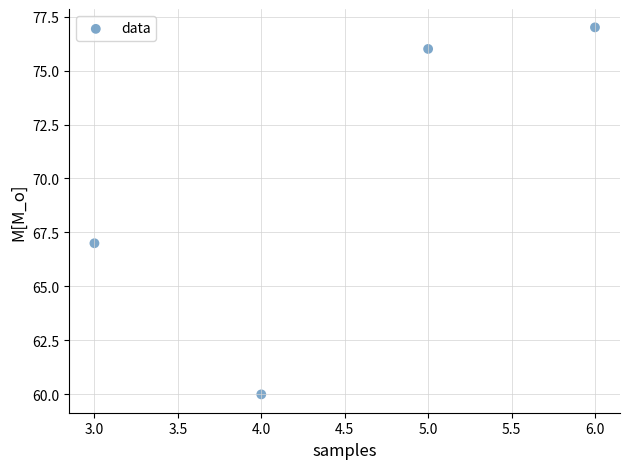

What is the range of Y values (max minus min)?

17